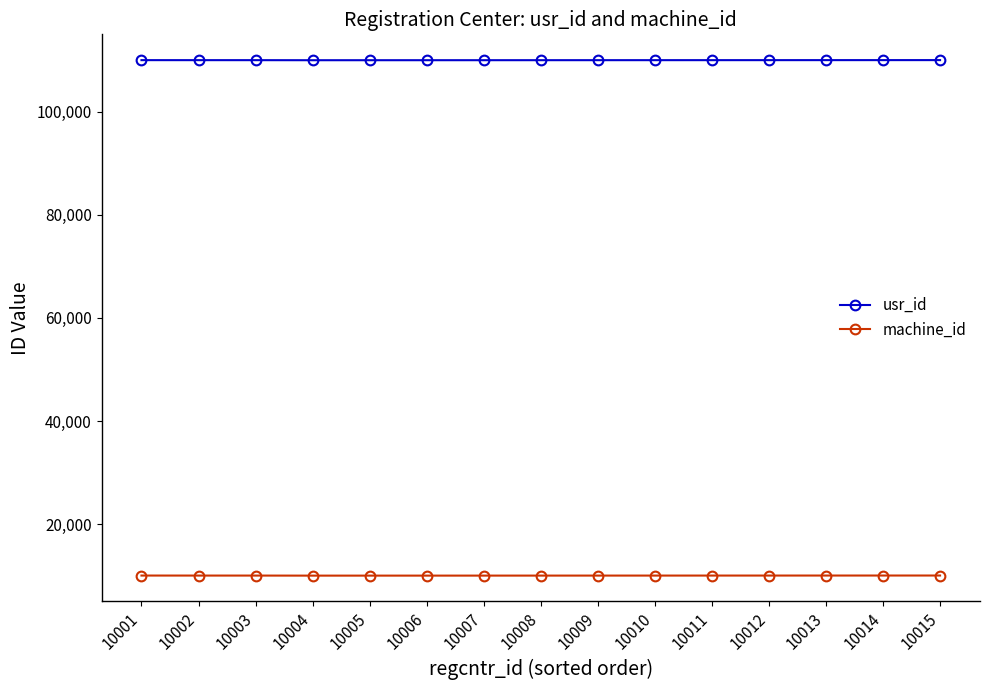

What is the sum of all machine_id values?

150232.8